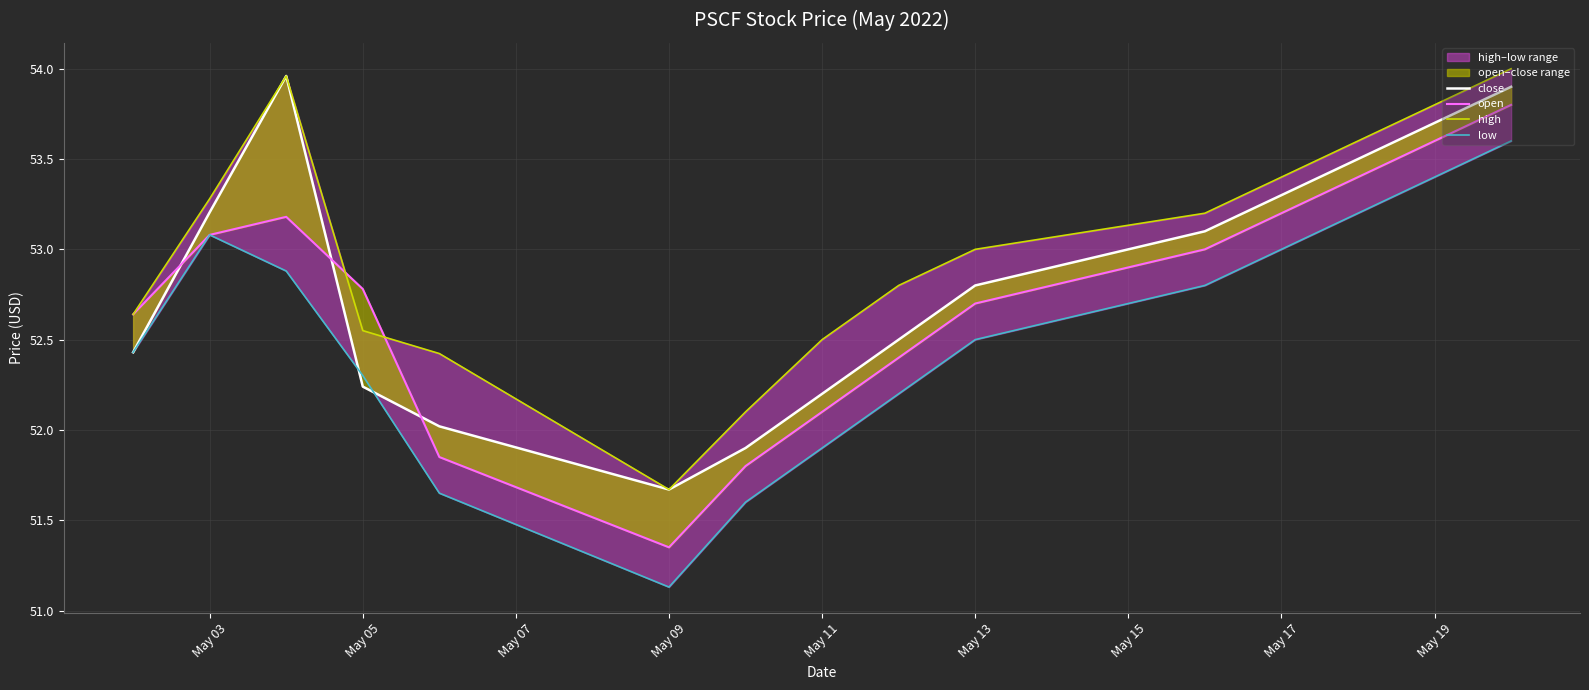

True or false: close has more than 0 interior local peaks.

True